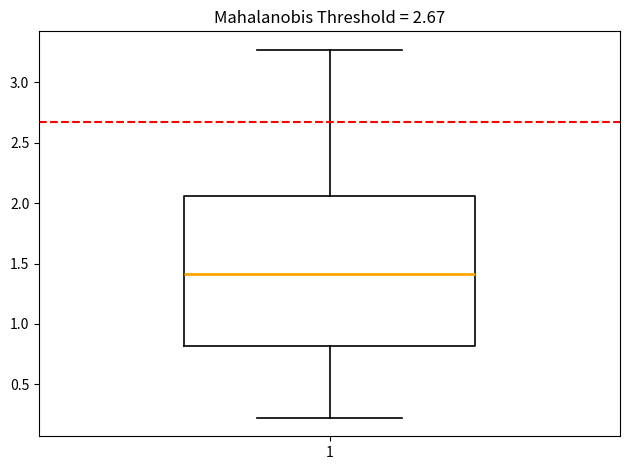

Read this box plot against the y-axis: the position of the median line, the range covered by the box, and the ends of both whiskers. The values are not printed on the chart, so give them approximately, as read against the axis.

median 1.40, box 0.80 to 2.05, whiskers 0.20 to 3.25